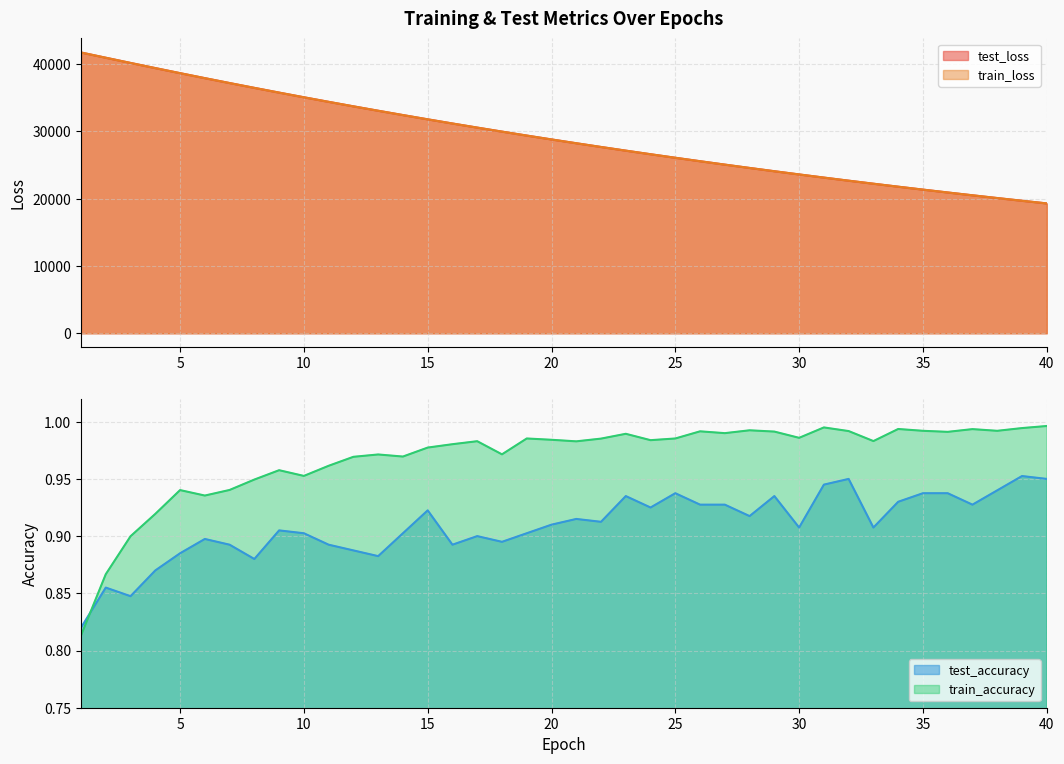

Between 6 and 12, which series saw the biggest shift?

test_loss